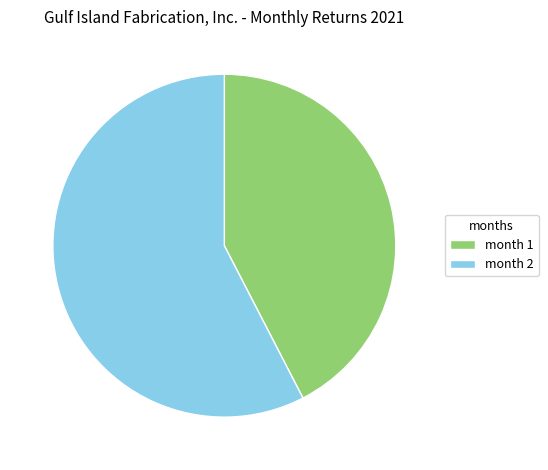

Between month 2 and month 1, which is larger?

month 2